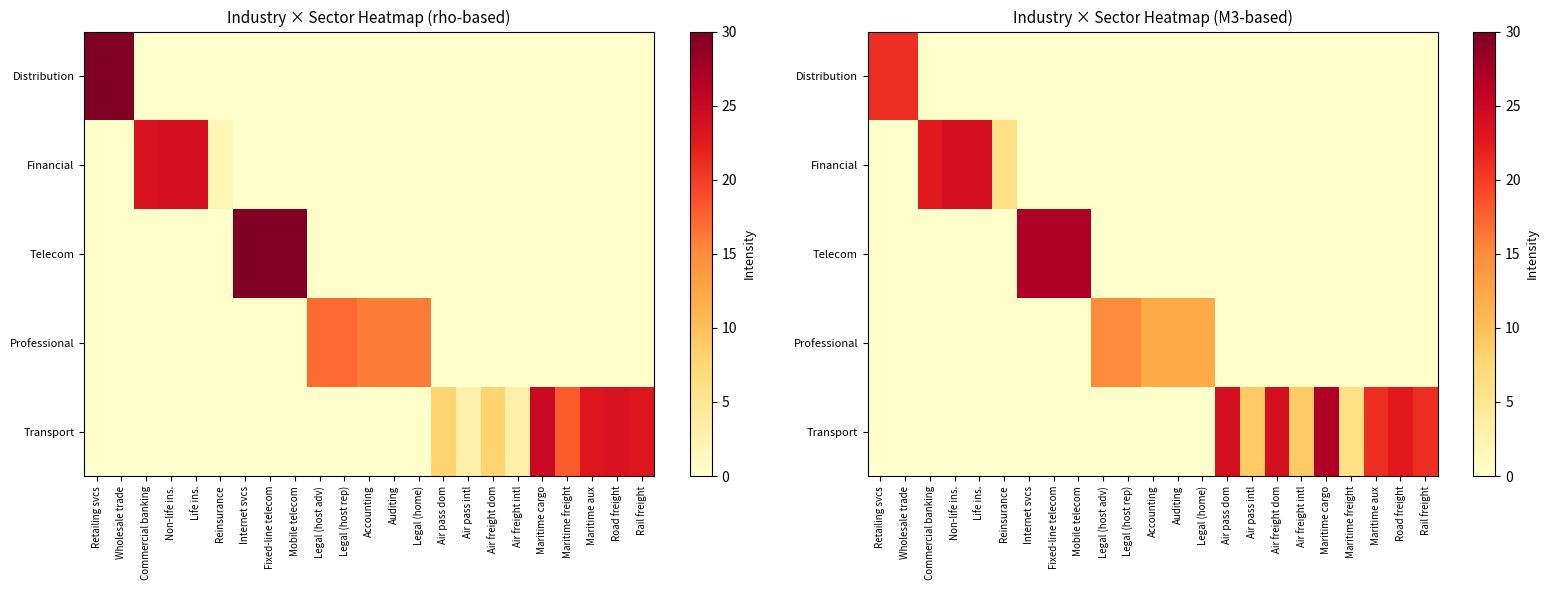

Is it true that Telecom equals 0.0 at Maritime freight?

True